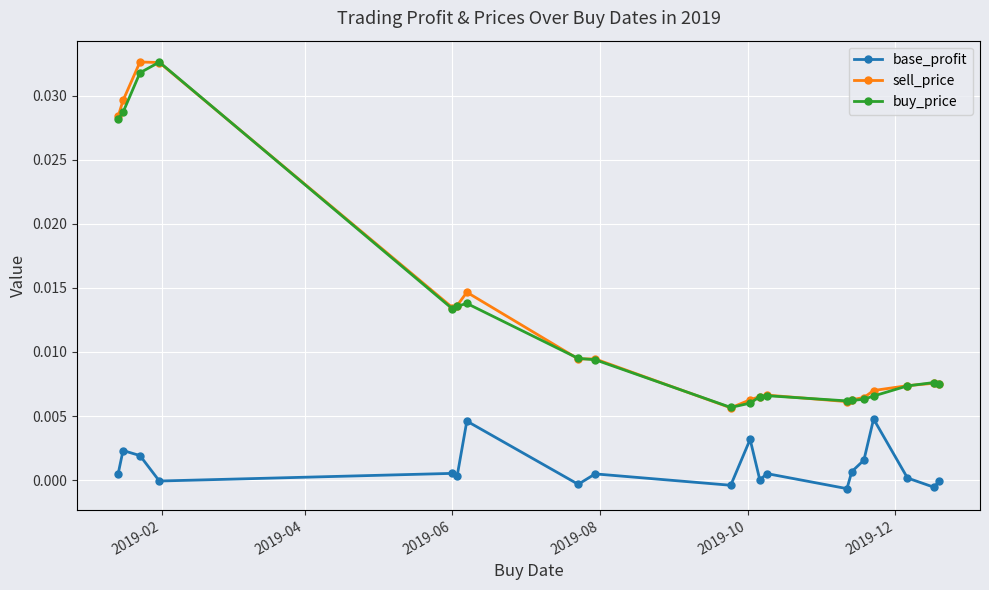

In base_profit, how many points are lower than both neighbors (excluding endpoints)?

7